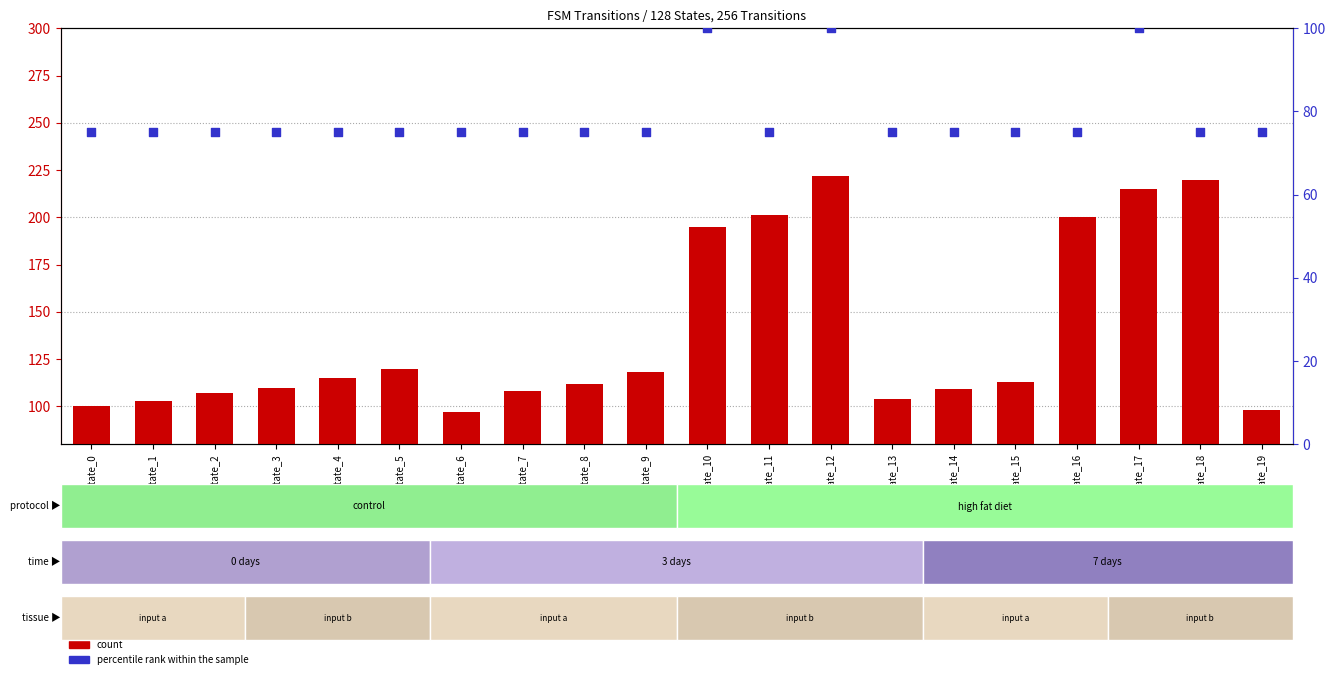

At which category is the sum across all series the highest?

State_12